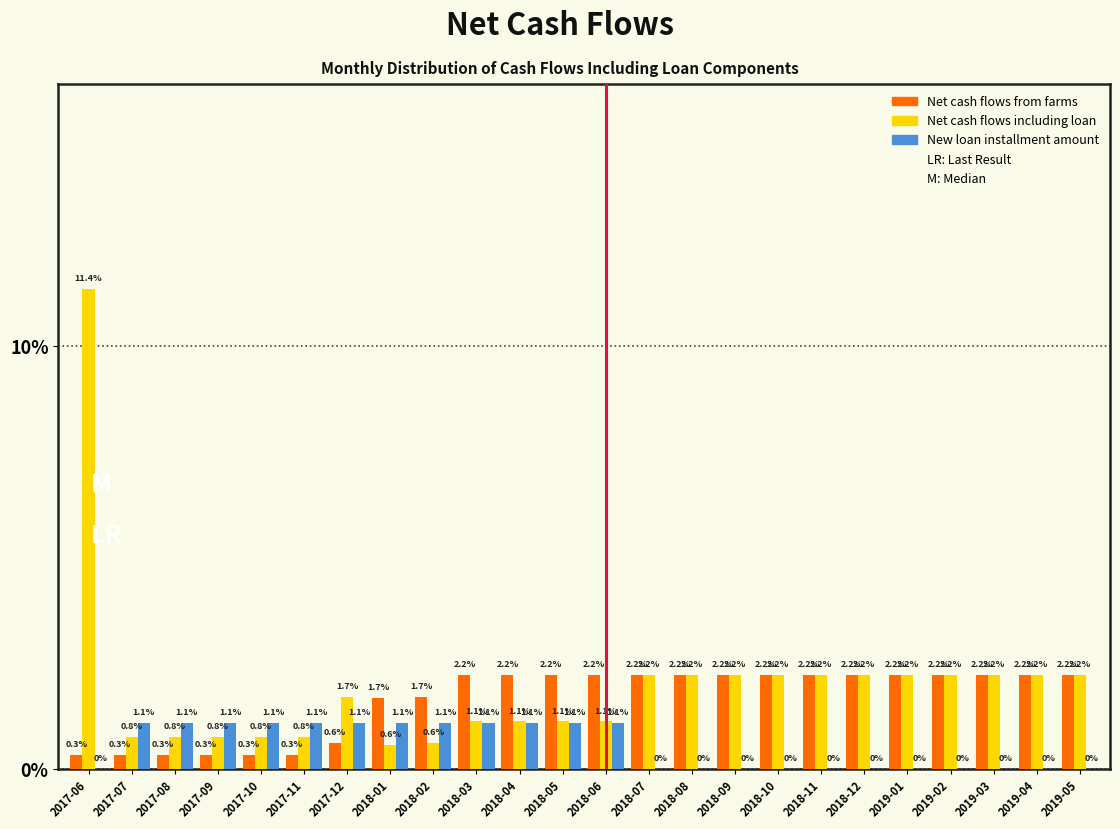

Reading right to left, what are all the values shown in this chart?

Net cash flows from farms: 2019-05=2.2	2019-04=2.2	2019-03=2.2	2019-02=2.2	2019-01=2.2	2018-12=2.2	2018-11=2.2	2018-10=2.2	2018-09=2.2	2018-08=2.2	2018-07=2.2	2018-06=2.2	2018-05=2.2	2018-04=2.2	2018-03=2.2	2018-02=1.7	2018-01=1.7	2017-12=0.6	2017-11=0.3	2017-10=0.3	2017-09=0.3	2017-08=0.3	2017-07=0.3	2017-06=0.3
Net cash flows including loan: 2019-05=2.2	2019-04=2.2	2019-03=2.2	2019-02=2.2	2019-01=2.2	2018-12=2.2	2018-11=2.2	2018-10=2.2	2018-09=2.2	2018-08=2.2	2018-07=2.2	2018-06=1.1	2018-05=1.1	2018-04=1.1	2018-03=1.1	2018-02=0.6	2018-01=0.6	2017-12=1.7	2017-11=0.8	2017-10=0.8	2017-09=0.8	2017-08=0.8	2017-07=0.8	2017-06=11.4
New loan installment amount: 2019-05=0.0	2019-04=0.0	2019-03=0.0	2019-02=0.0	2019-01=0.0	2018-12=0.0	2018-11=0.0	2018-10=0.0	2018-09=0.0	2018-08=0.0	2018-07=0.0	2018-06=1.1	2018-05=1.1	2018-04=1.1	2018-03=1.1	2018-02=1.1	2018-01=1.1	2017-12=1.1	2017-11=1.1	2017-10=1.1	2017-09=1.1	2017-08=1.1	2017-07=1.1	2017-06=0.0